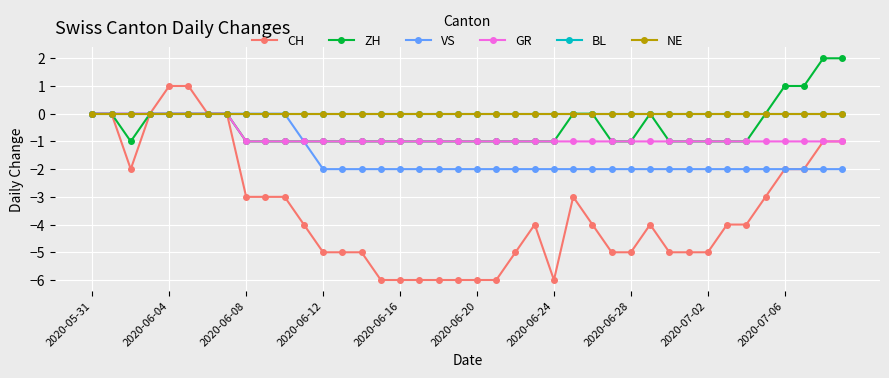

Does the chart have visible grid lines?

Yes